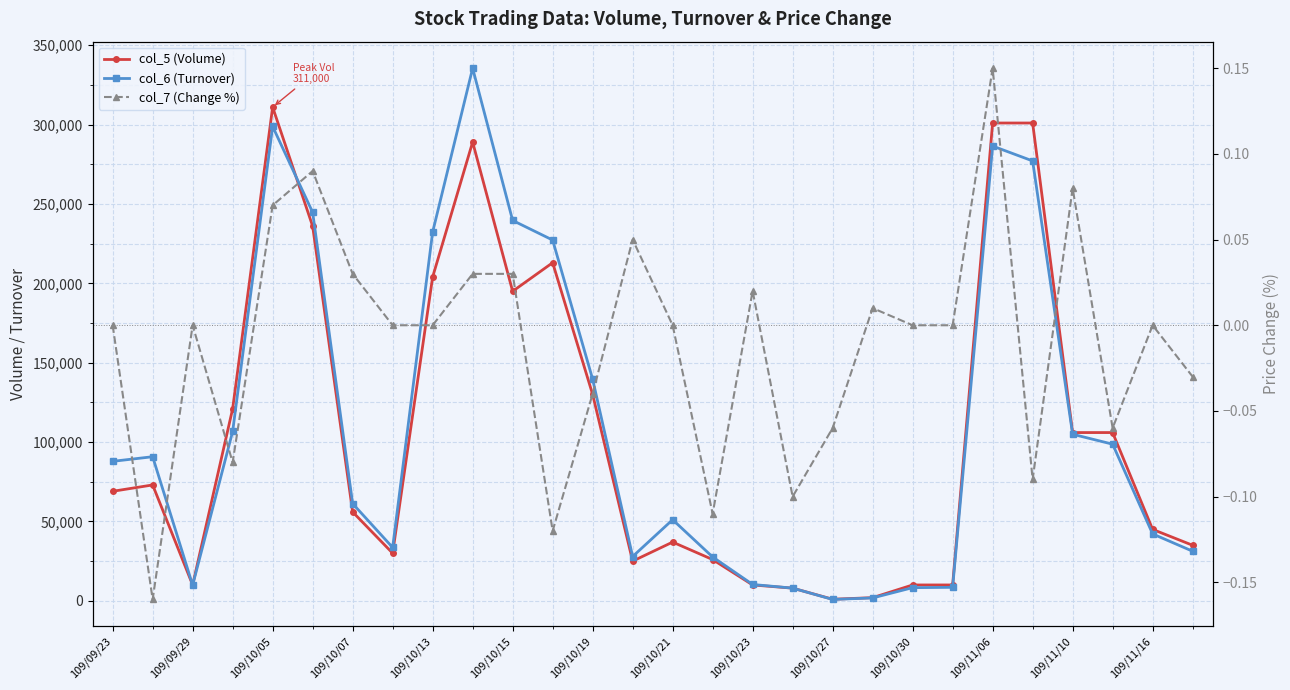

How many lines are shown in the chart?

3